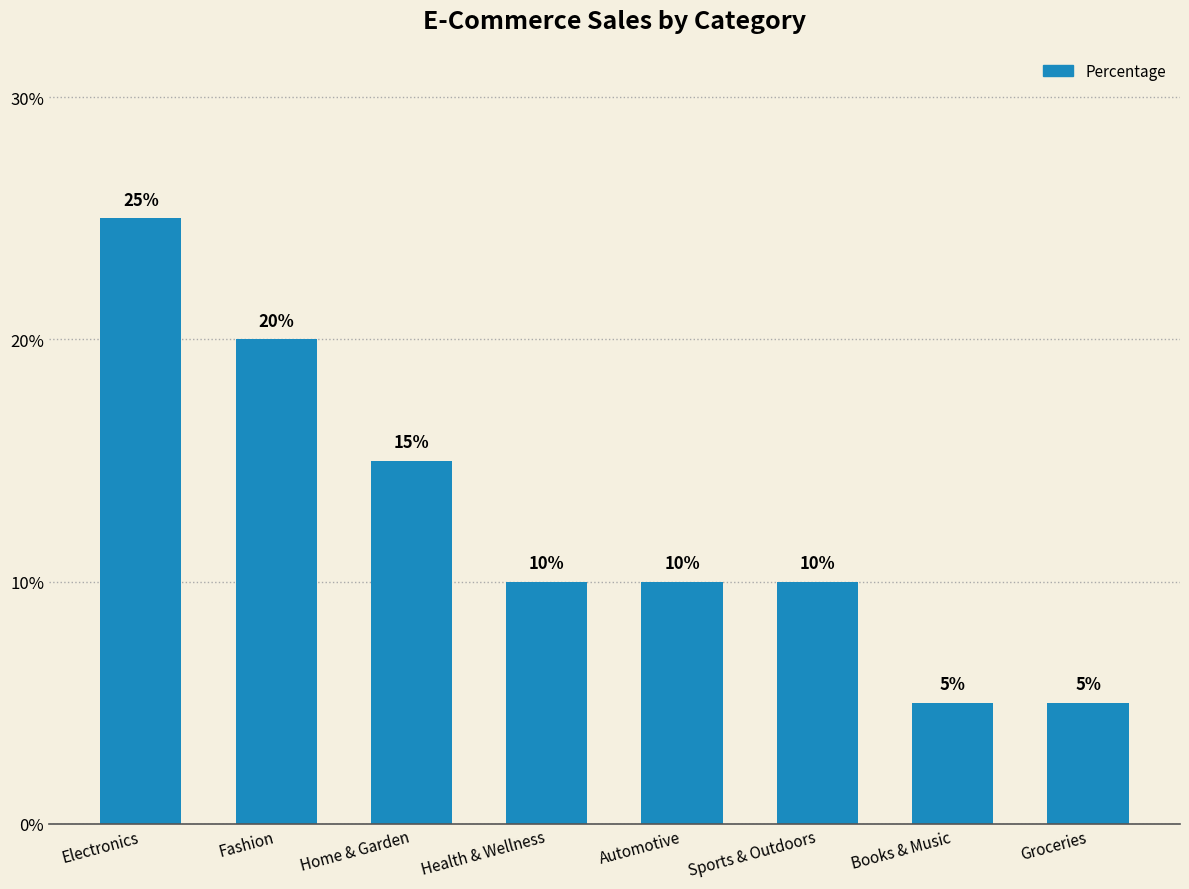

What is the smallest value displayed?

5